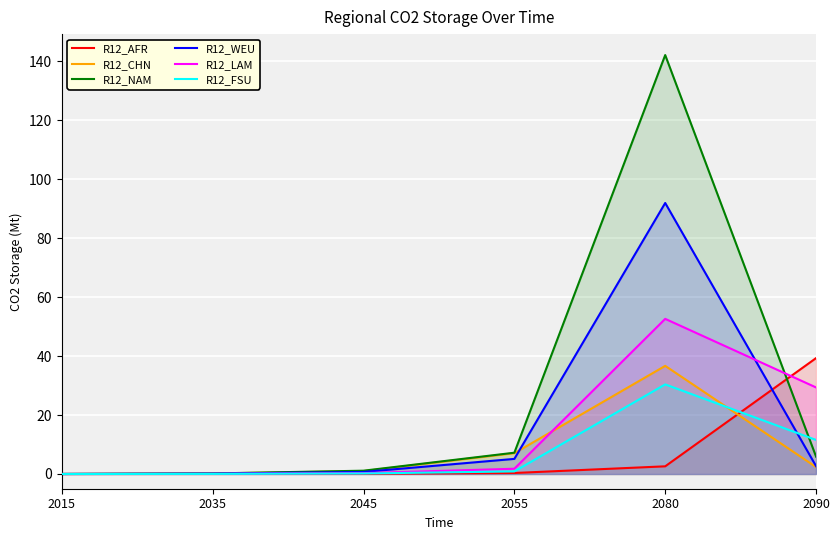

Which series ends up on top after the final intersection of R12_FSU and R12_AFR?

R12_AFR